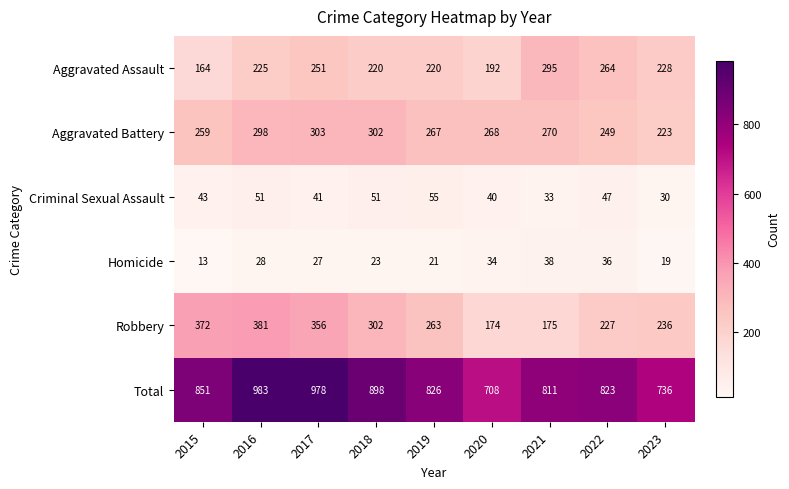

At which label is Aggravated Assault closest to 229?

2023